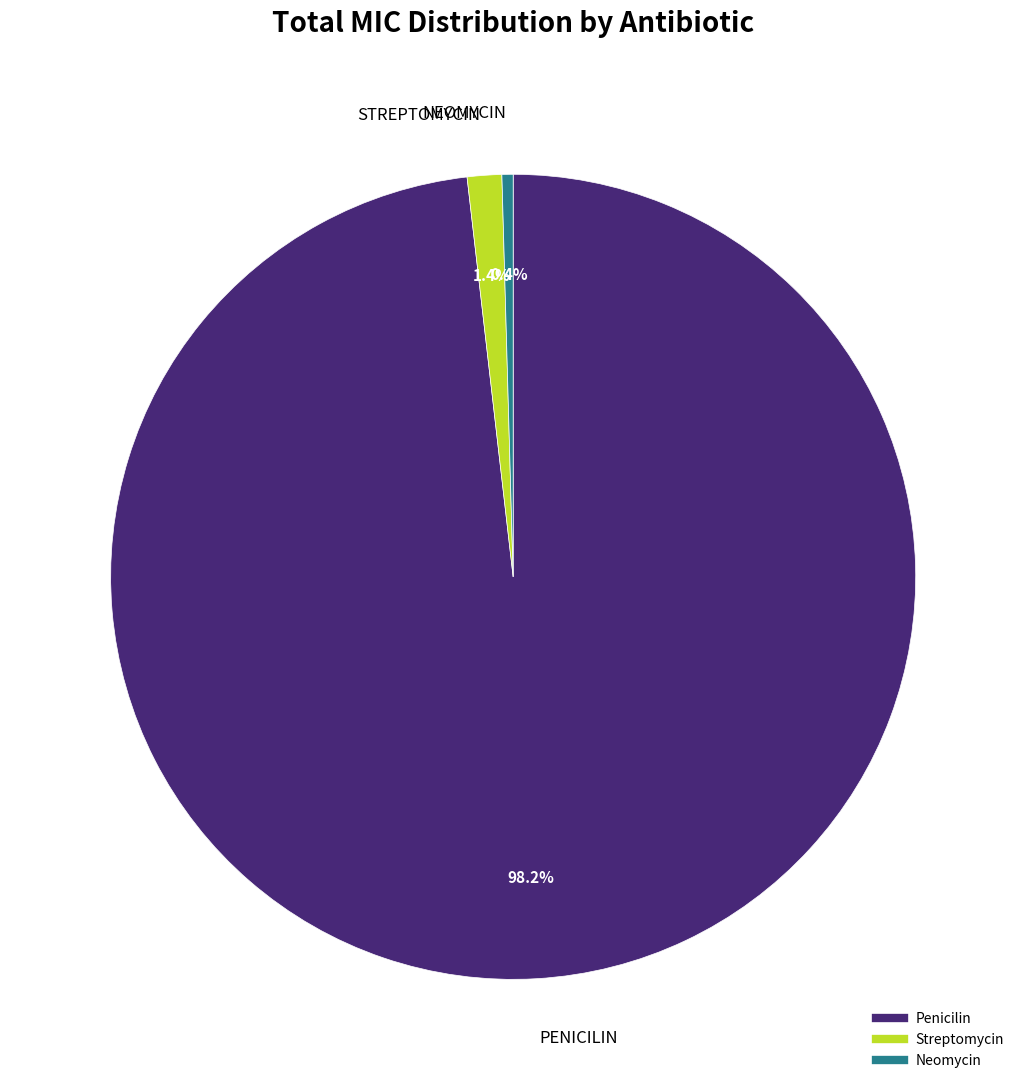

Do Neomycin and Streptomycin together represent more than half of the pie?

No